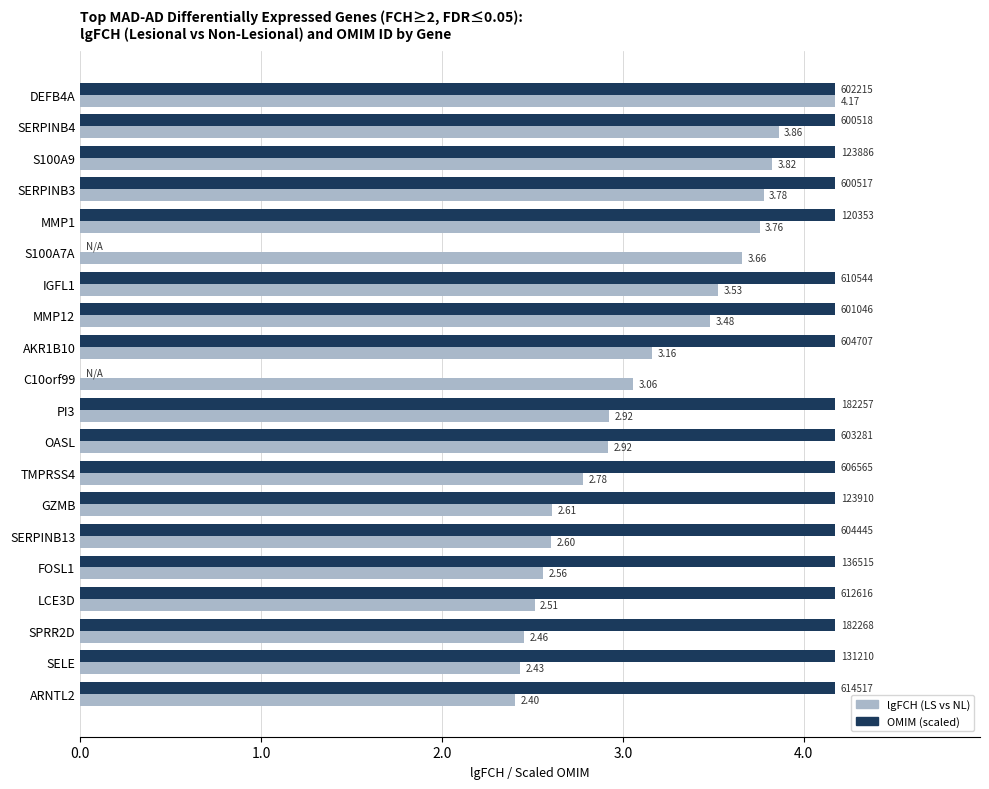

Between MMP12 and OASL, which series saw the biggest shift?

lgFCH (LS vs NL)